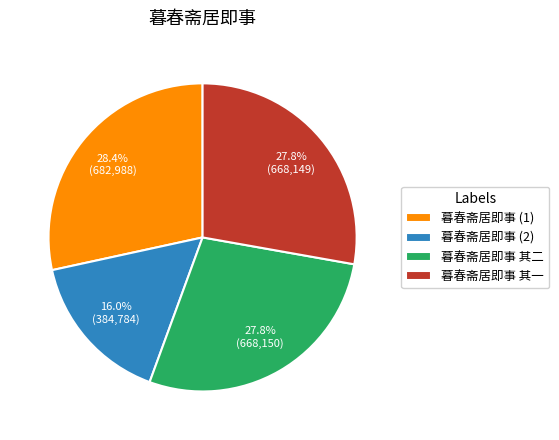

How much of the chart is everything except 暮春斋居即事 其二?

72.2%